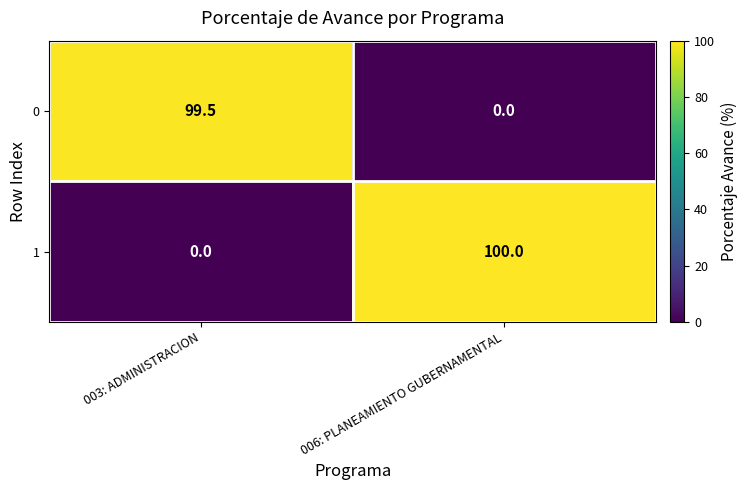

At how many categories does at least one series exceed 78?

2